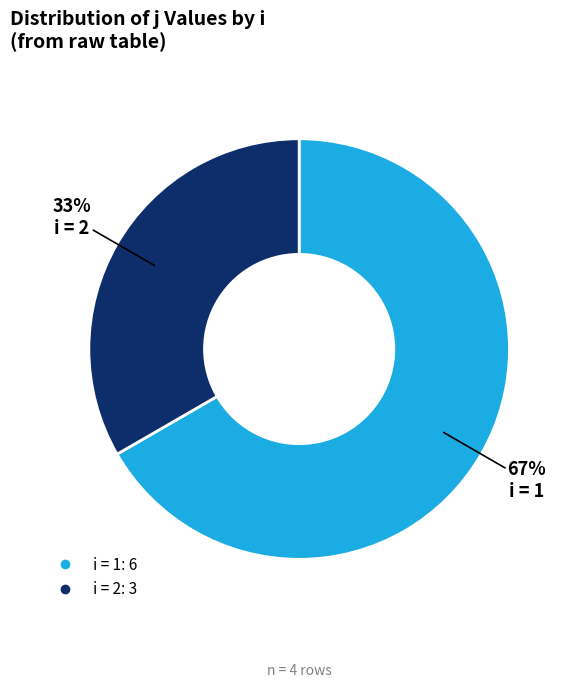

To the nearest percent, what is the average slice percentage?

50%